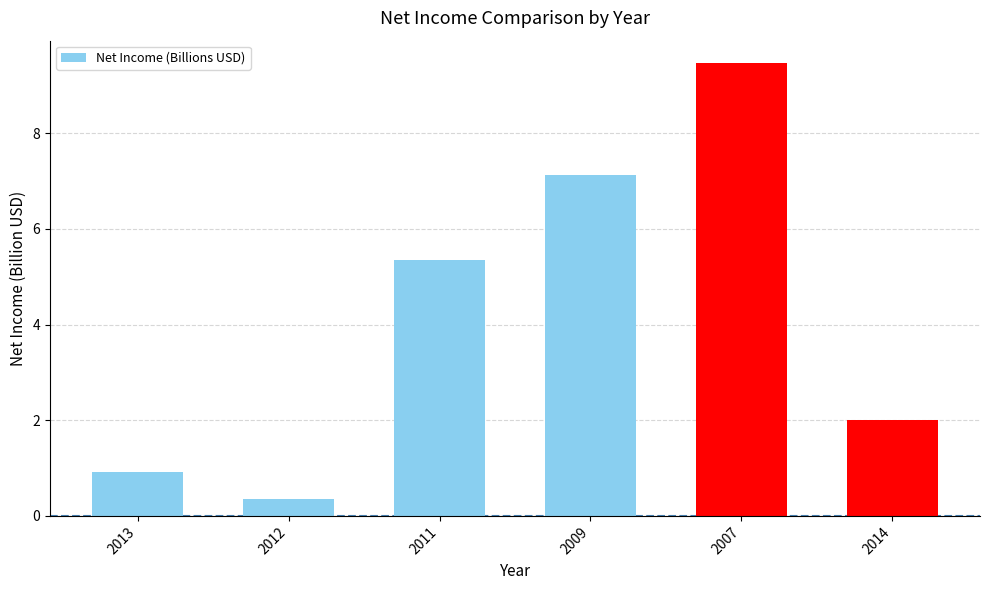

What is the smallest value displayed?

0.3